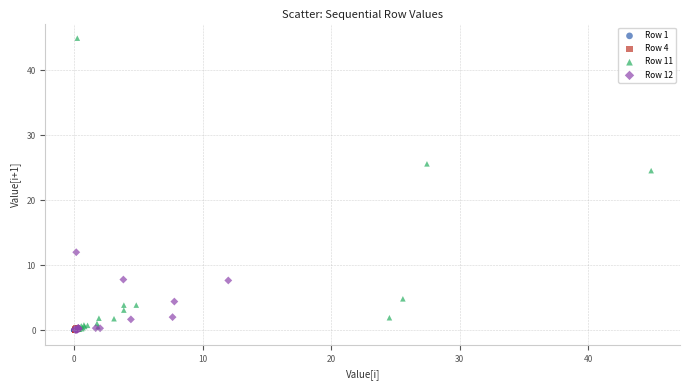

Which series has the widest spread of Y values?

Row 11